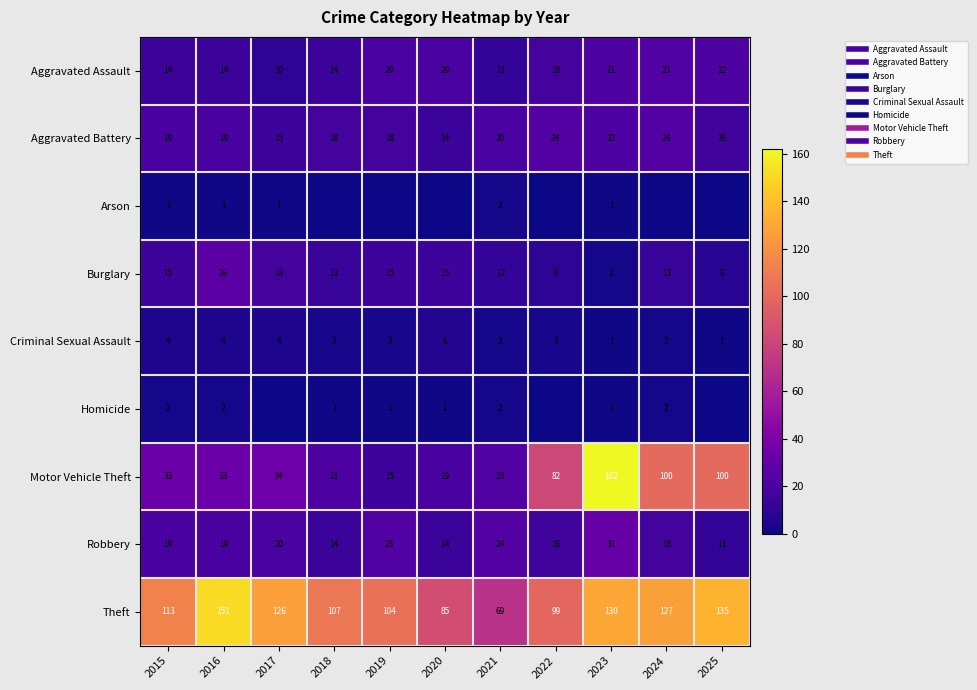

How many categories are shown in the chart?

11